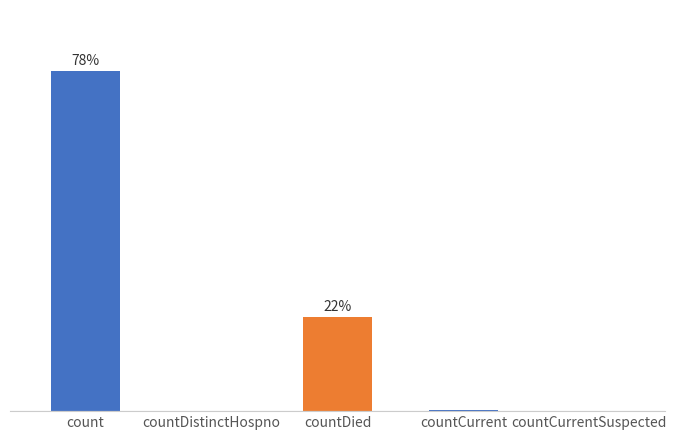

Are the bars horizontal?

No